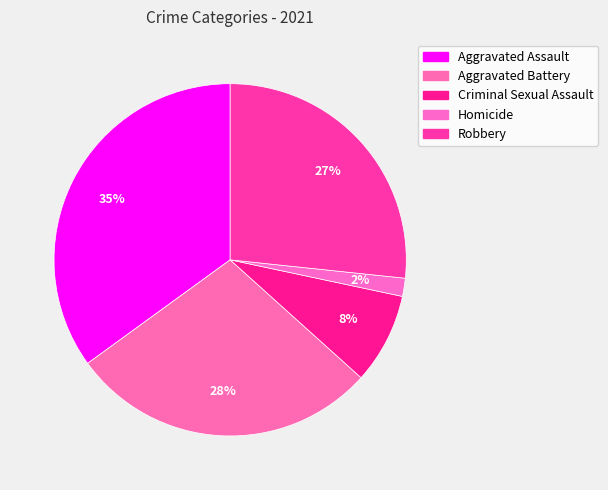

Is it true that Aggravated Assault is 35% of the pie?

True